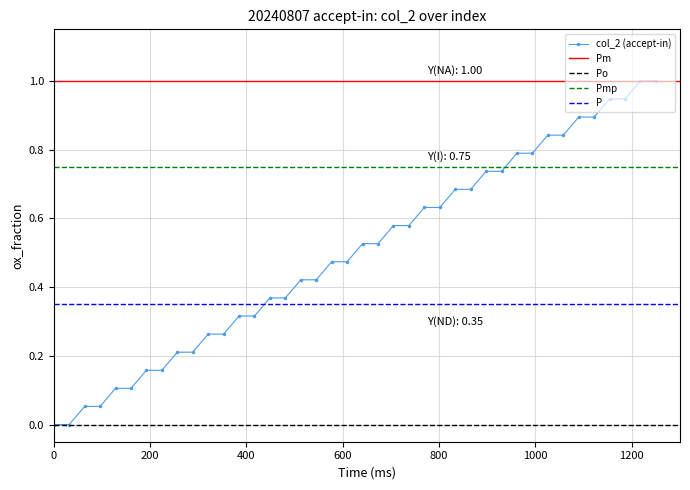

Does the chart display data point markers on the line(s)?

Yes